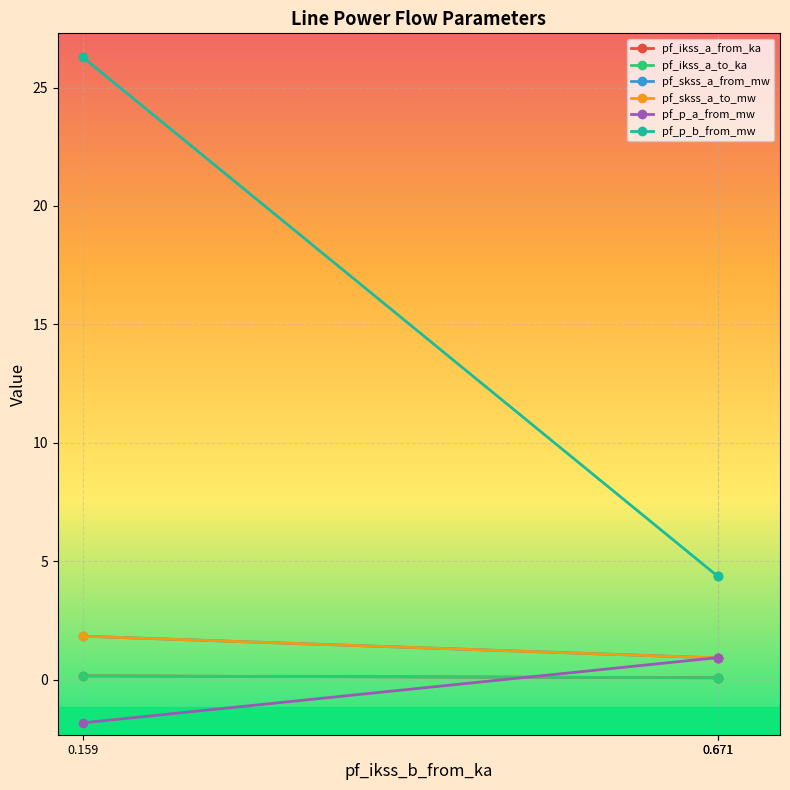

What is the total value across all series at 0.671?

7.3